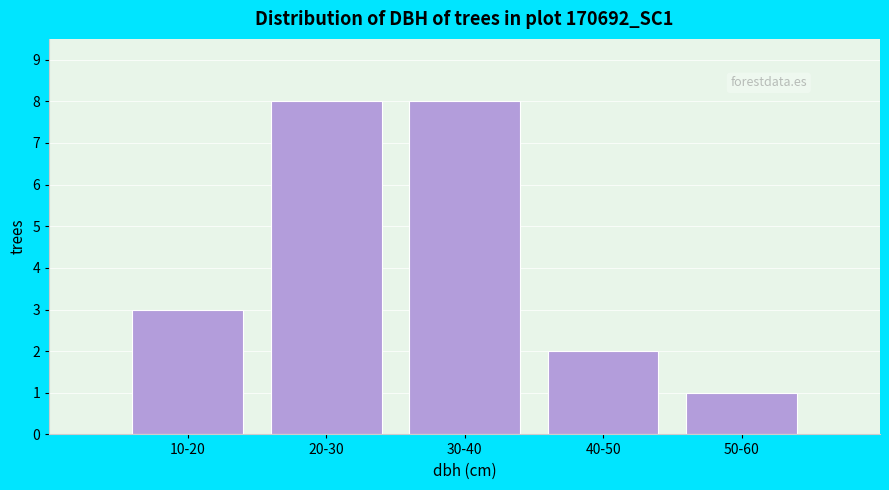

Reading right to left, list all the values displayed in this chart.

1	2	8	8	3